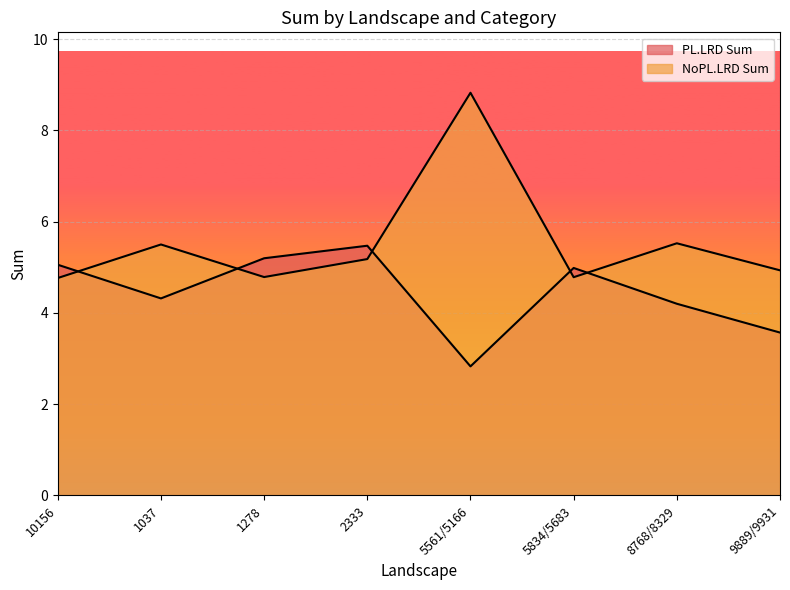

At which category is the sum across all series the highest?

5561/5166